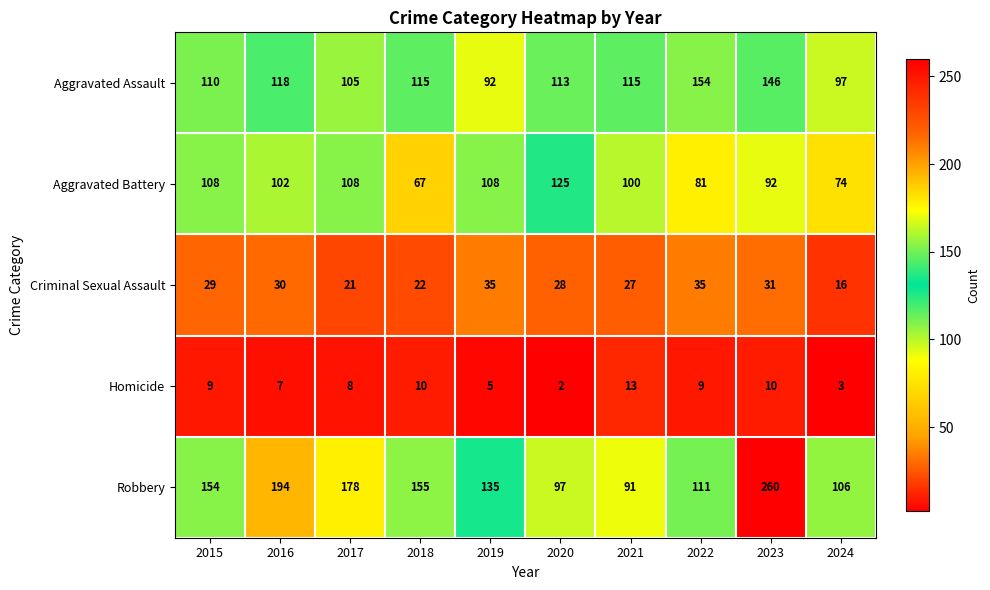

The Robbery series shows 91 at 2021. True or false?

True